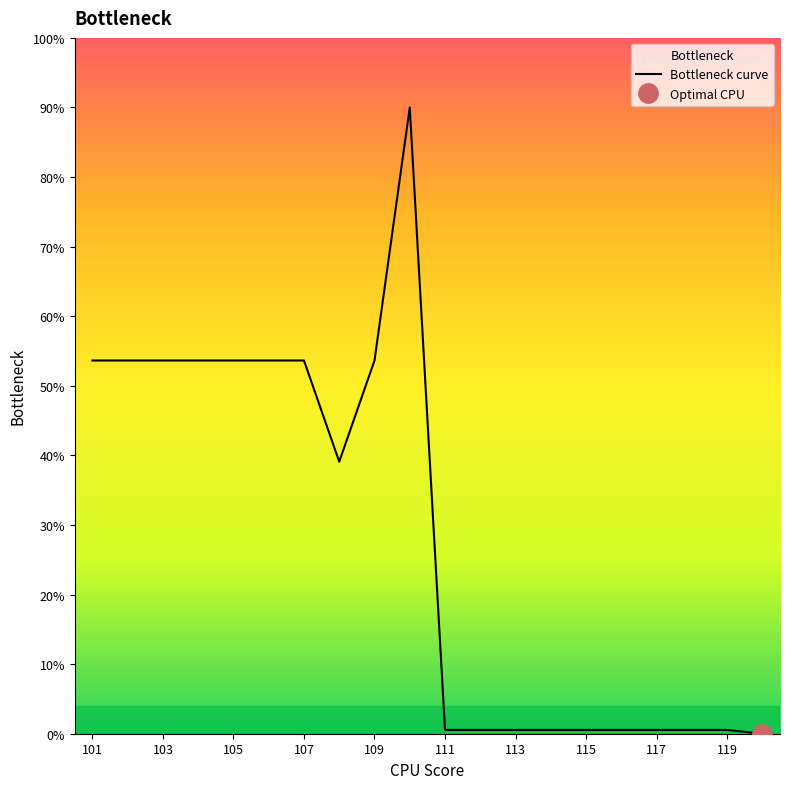

True or false: the data has more than 0 interior local peaks.

True